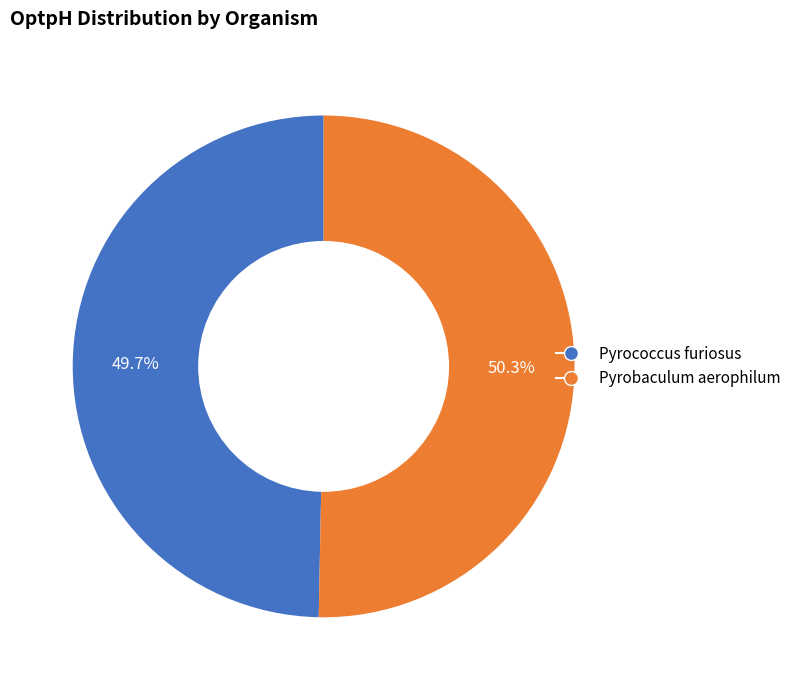

What is the smallest slice in the pie chart?

Pyrococcus furiosus